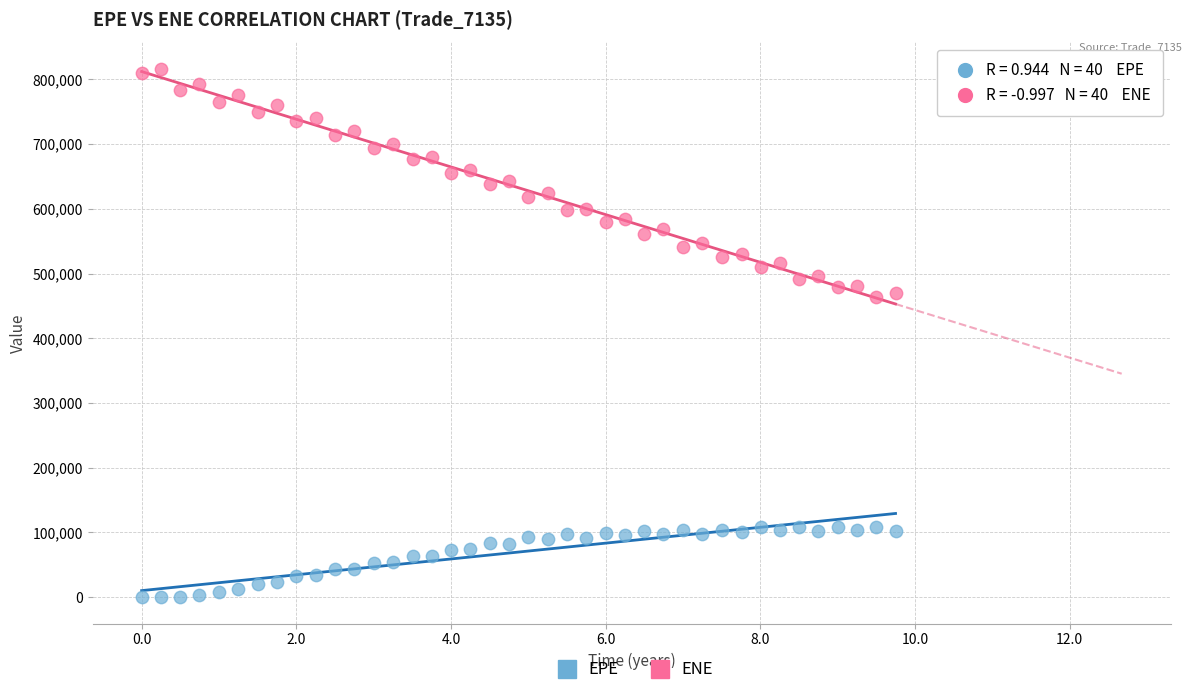

Which series has the largest Y range (max minus min)?

ENE